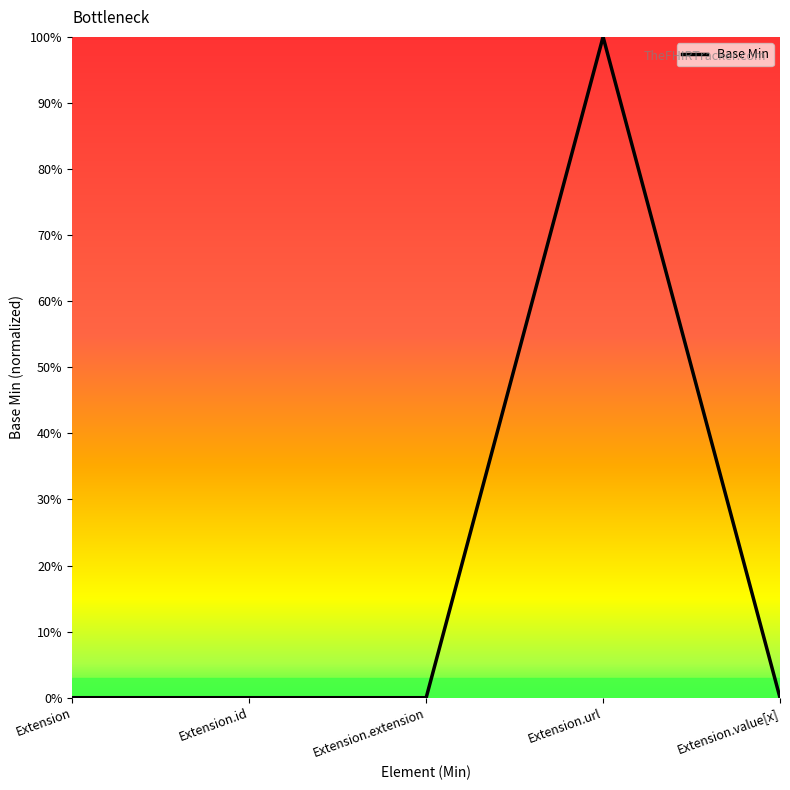

Is this an area chart (filled region under the line)?

No